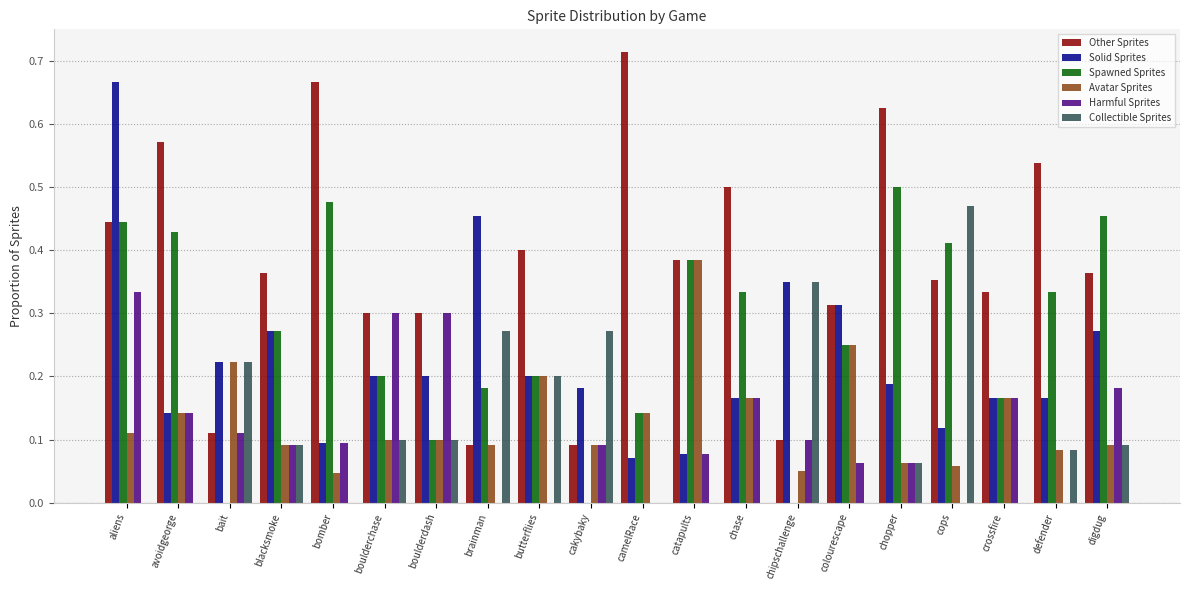

True or false: Avatar Sprites has a value of 0.0 at chopper.

False